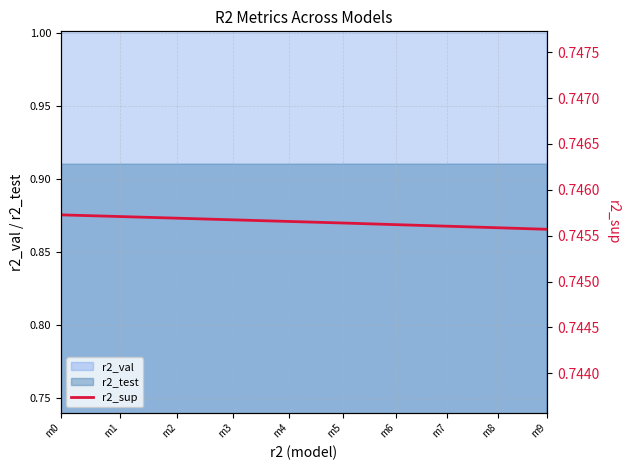

Read the value at m4.

0.7